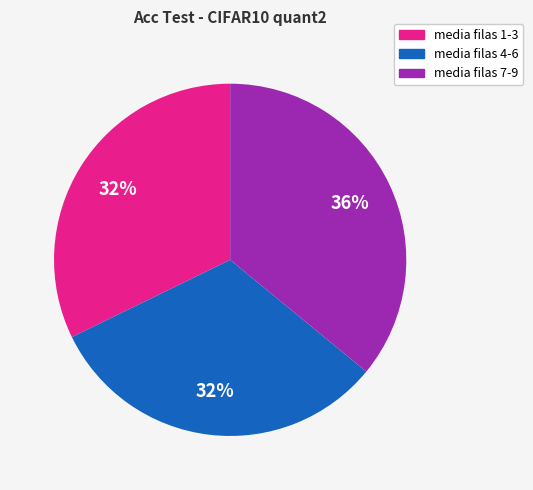

The media filas 7-9 slice represents 50% of the pie. True or false?

False